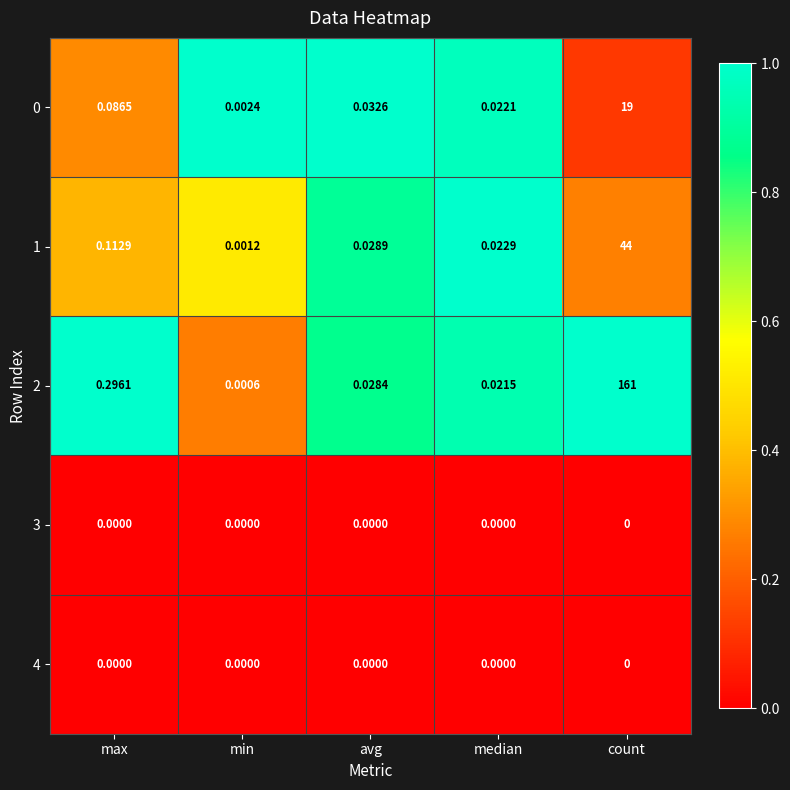

At which label does 1 reach its minimum?

min